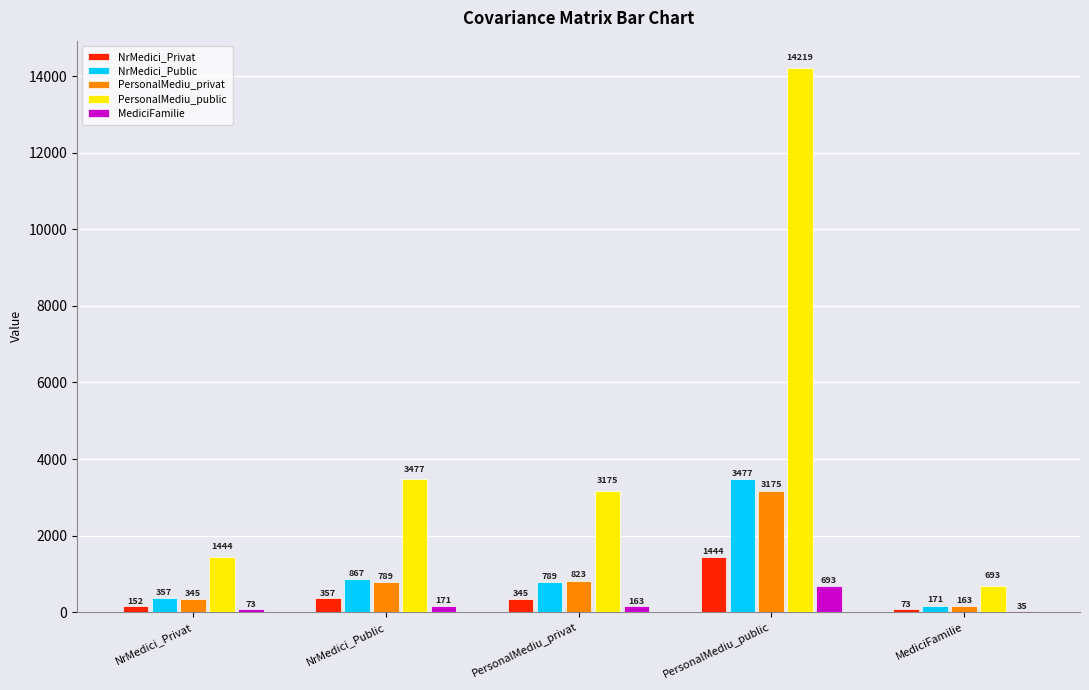

Is the value of PersonalMediu_public at NrMedici_Privat greater than the value of NrMedici_Public at PersonalMediu_public?

No